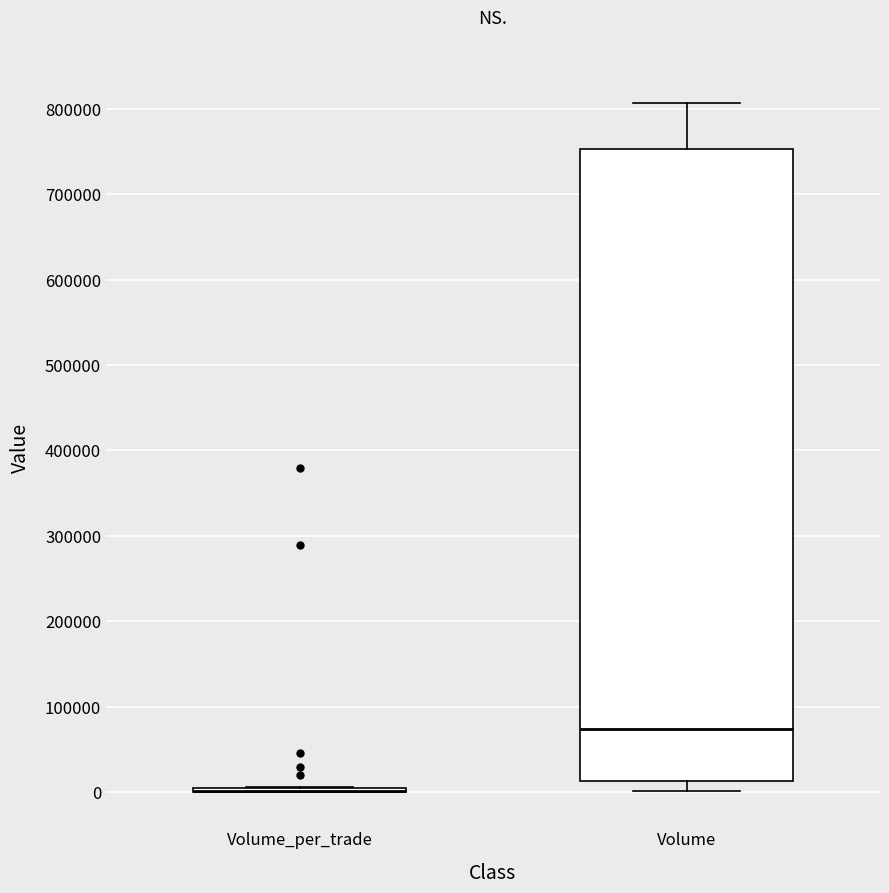

Reading left to right, read every box against the y-axis: the position of its median line, the range the box covers, and the ends of its whiskers. The values are not printed on the chart, so give them approximately, as read against the axis.

Volume_per_trade: box collapsed to a line at 0, whiskers 0 to 10000
Volume: median 70000, box 10000 to 750000, whiskers 0 to 810000